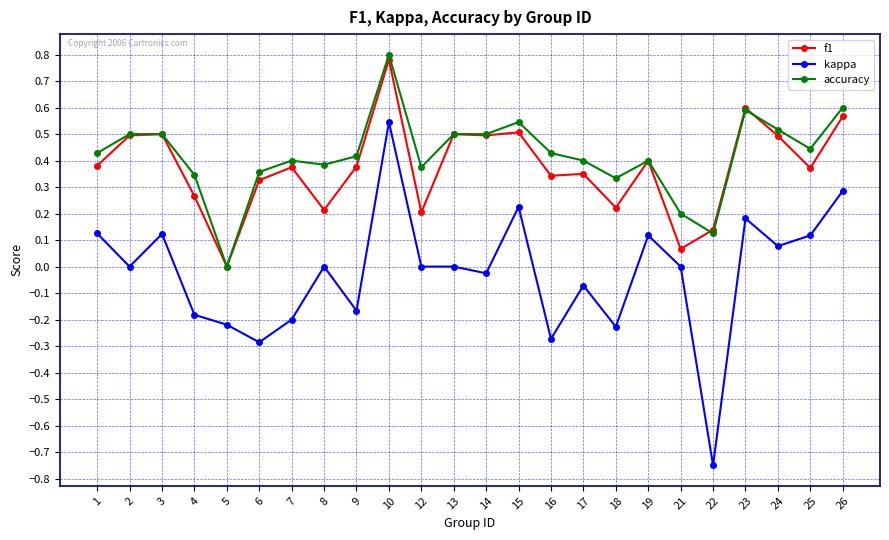

At which category does f1 reach its first local valley?

5